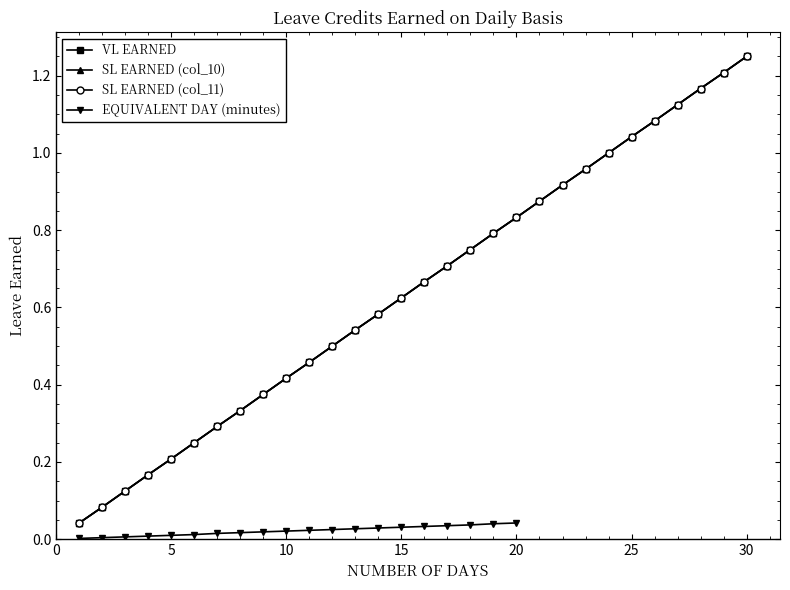

What is the value of the SL EARNED (col_10) point at the 25th from the left?

1.0